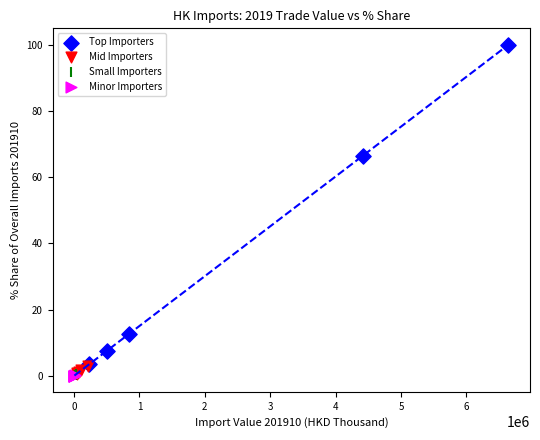

Which series has the largest Y range (max minus min)?

Top Importers